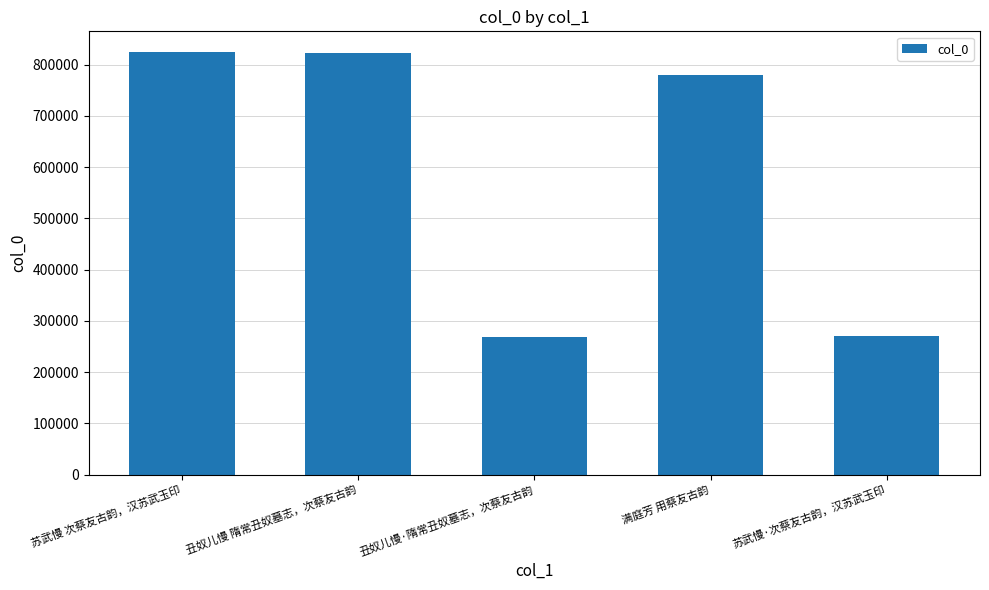

Is it true that the value at 丑奴儿慢 隋常丑奴墓志，次蔡友古韵 is 823312?

True